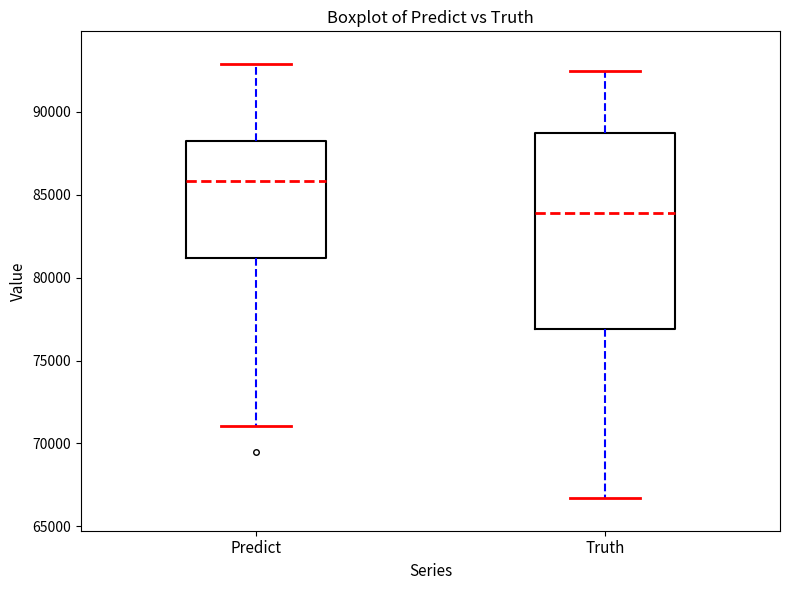

Reading left to right, transcribe this box plot: for each box, give where its median line is, the range the box spans, and where its two whiskers end, as read against the y-axis. The values are not printed on the chart, so give them approximately, as read against the axis.

Predict: median 86000, box 81000 to 88500, whiskers 71000 to 93000
Truth: median 84000, box 77000 to 88500, whiskers 66500 to 92500